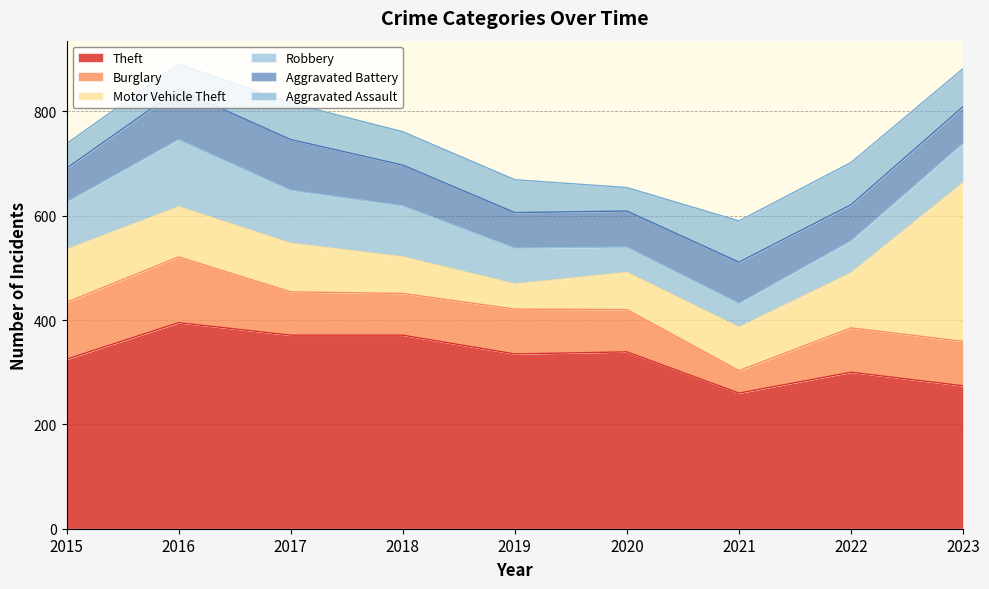

Which series has the largest total across all categories?

Theft